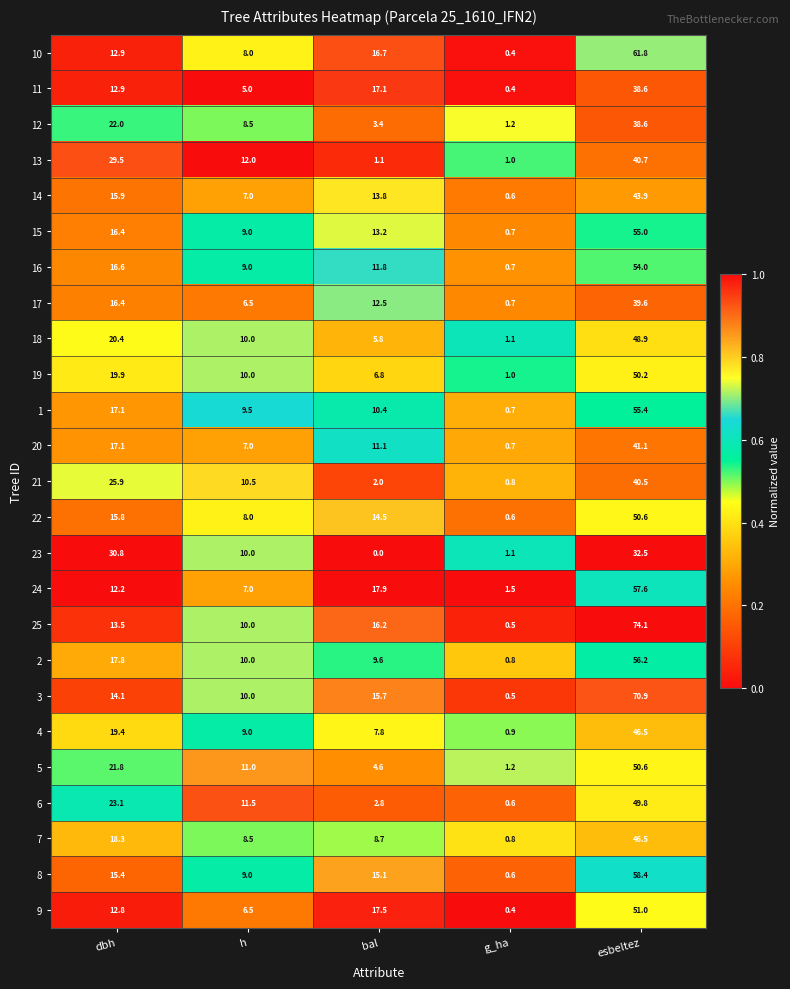

How many series are shown in this chart?

25